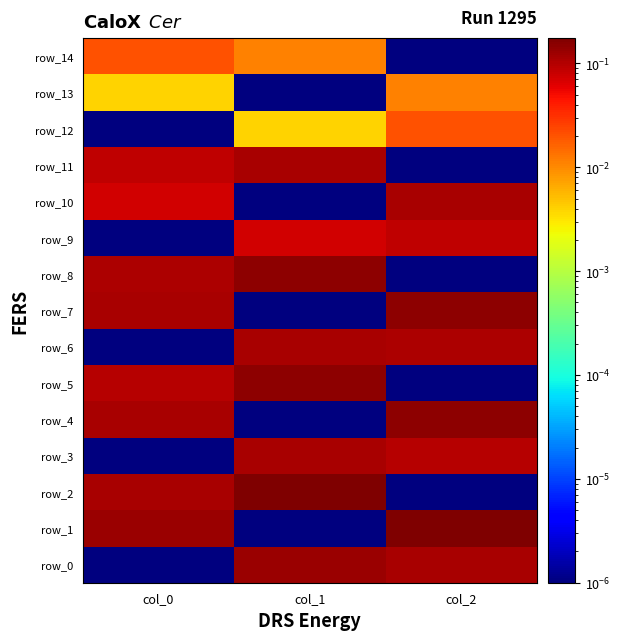

How many categories are shown in the chart?

3